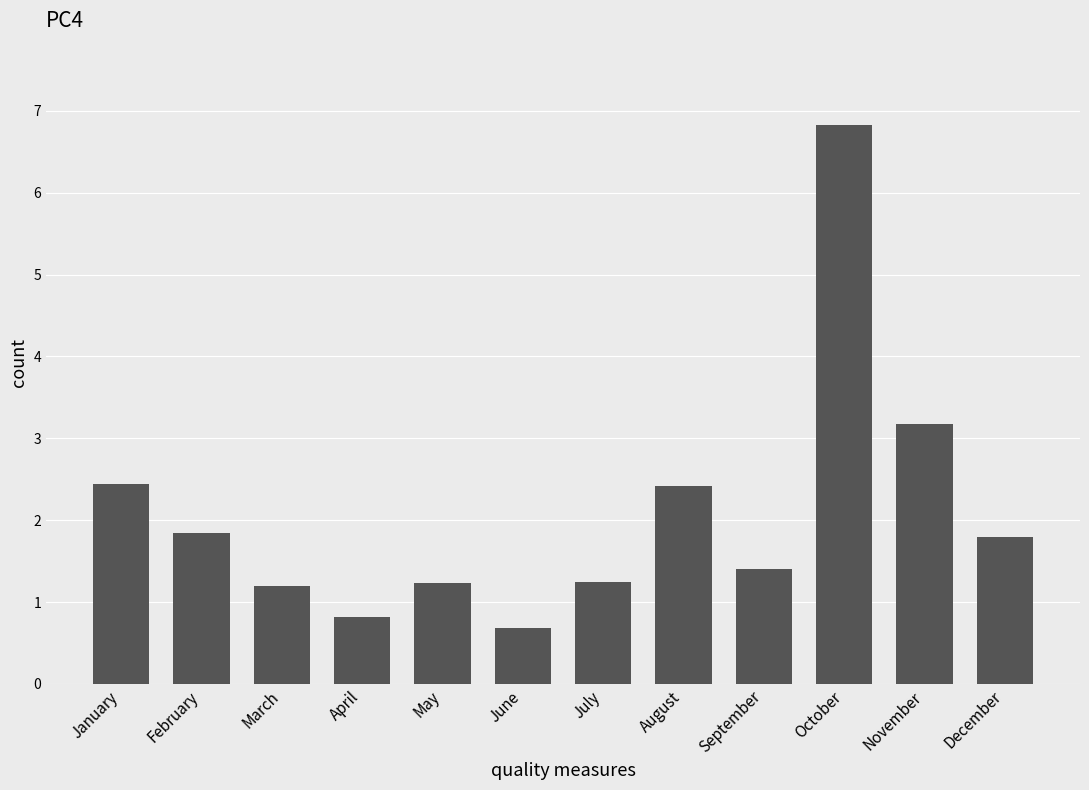

The chart shows a value of 1.2 at May. True or false?

True